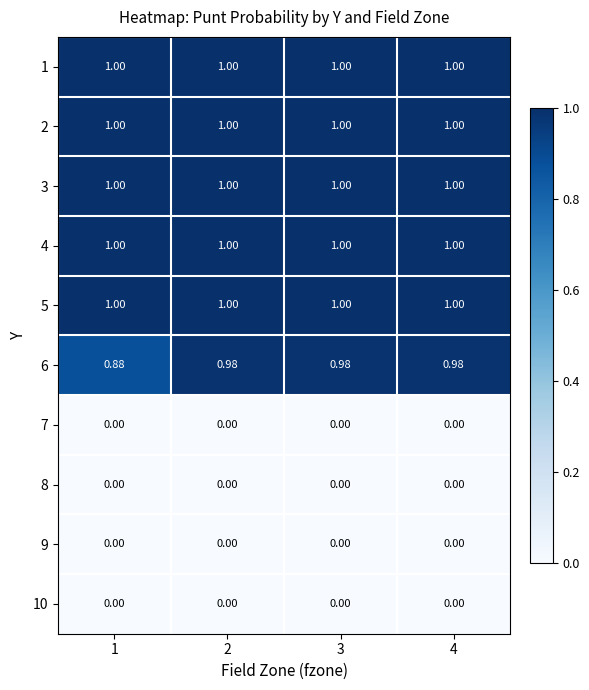

Is the value of 10 at 2 greater than the value of 6 at 1?

No